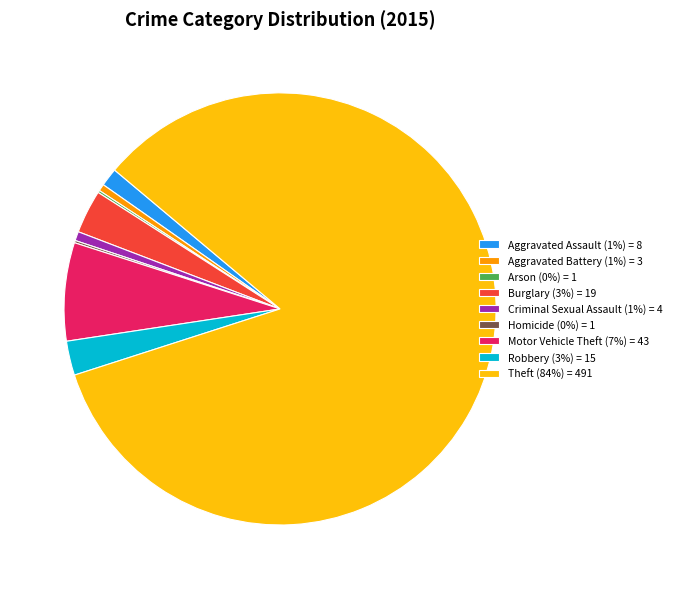

Is there a majority slice in this chart?

Yes